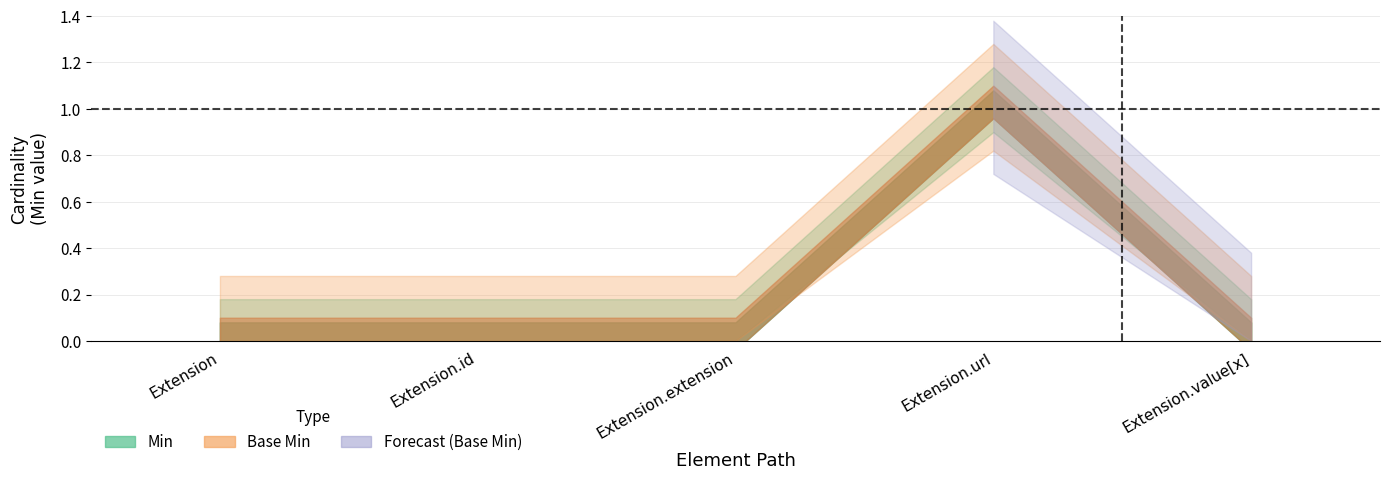

True or false: Min and Base Min cross at least once.

False